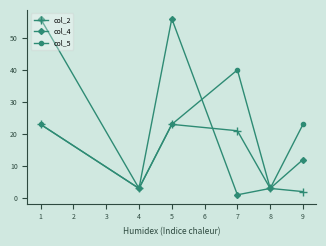

How many lines are shown in the chart?

3